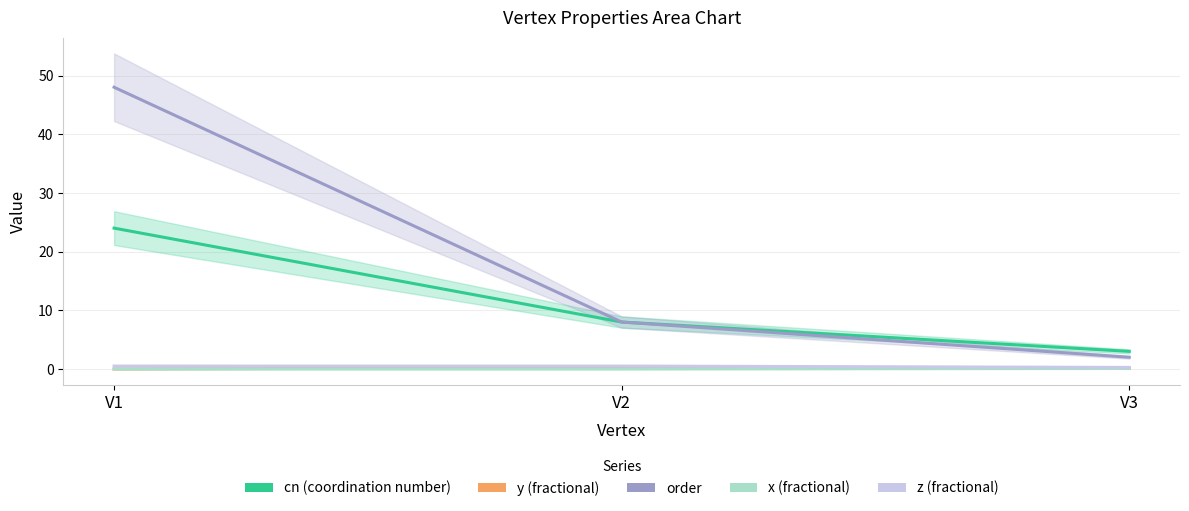

Is the value of z at V2 greater than the value of y at V2?

Yes